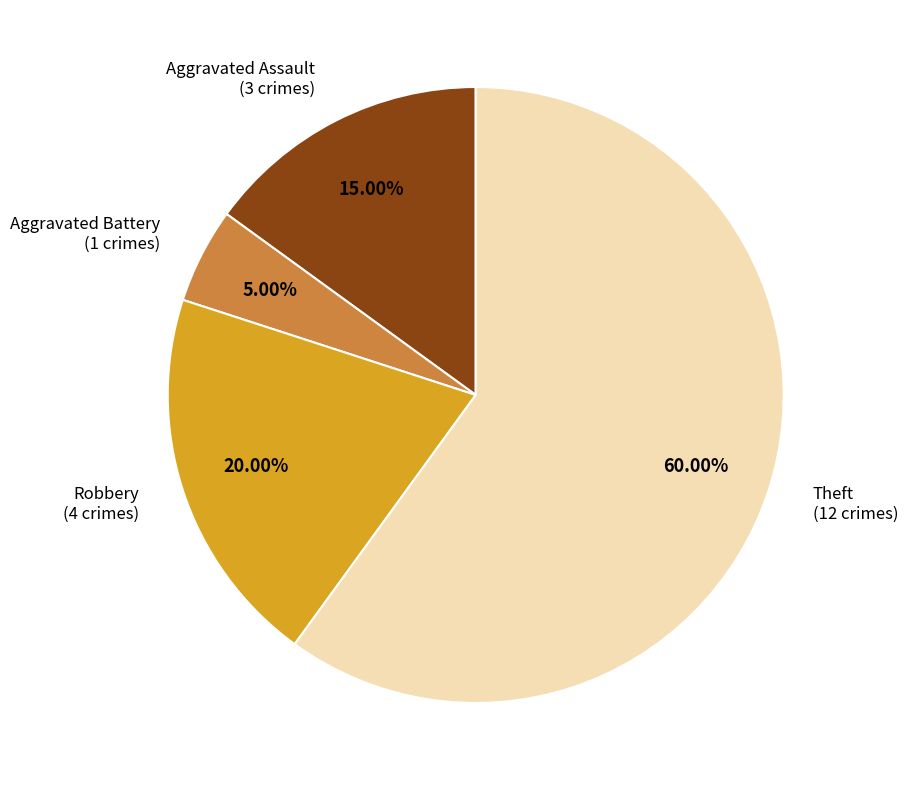

Is the sum of Aggravated Assault and Aggravated Battery greater than half?

No